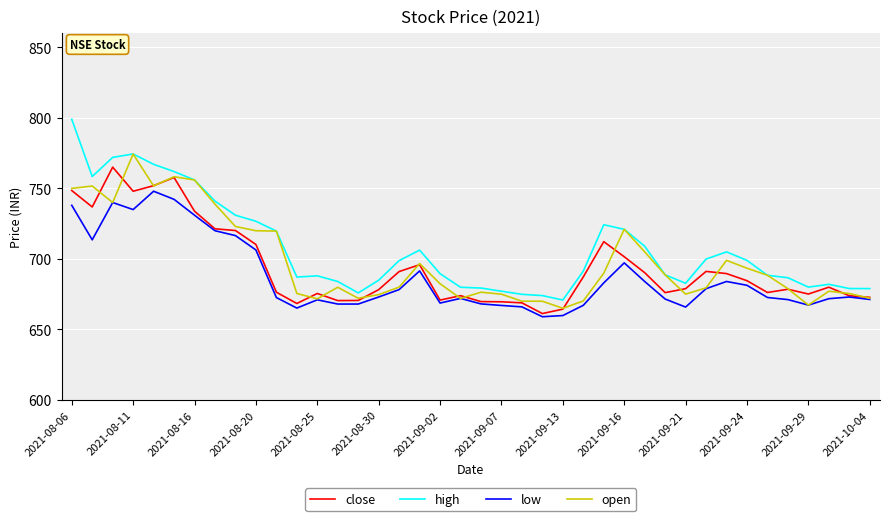

What is the lowest value of the low series?

659.0